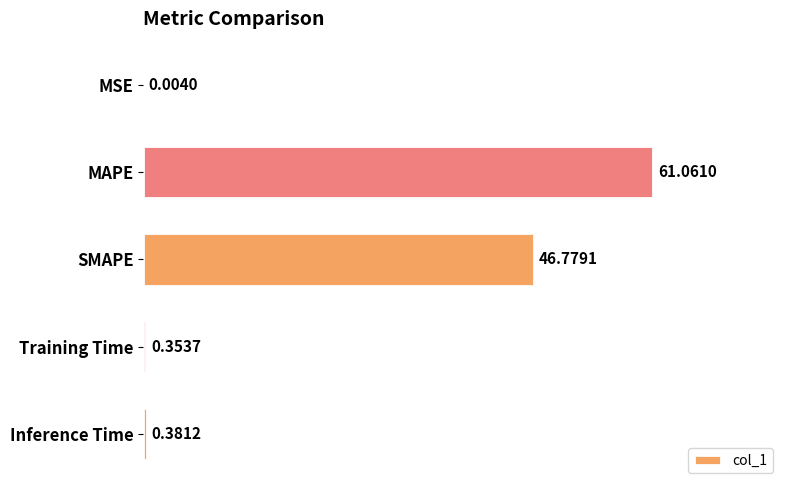

What is the maximum value shown in the chart?

61.1